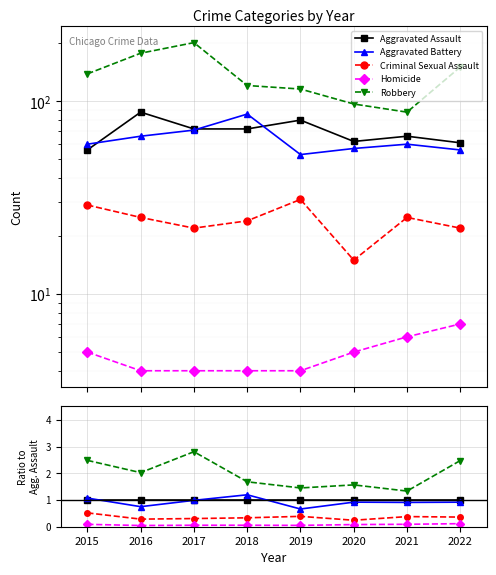

Is this an area chart (filled region under the line)?

No